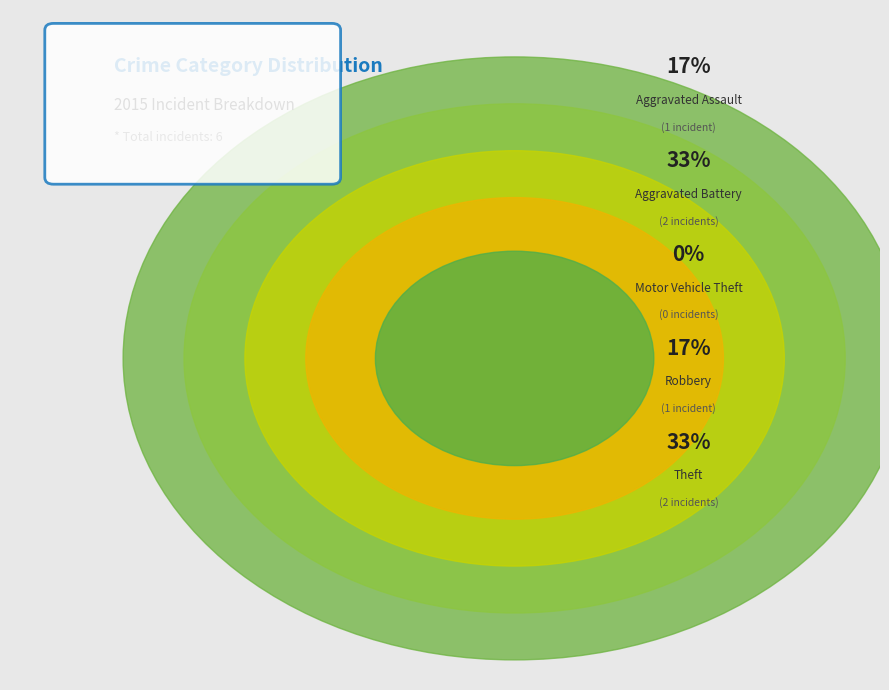

What is the ratio of the value at Theft to the value at Aggravated Assault?

2.0